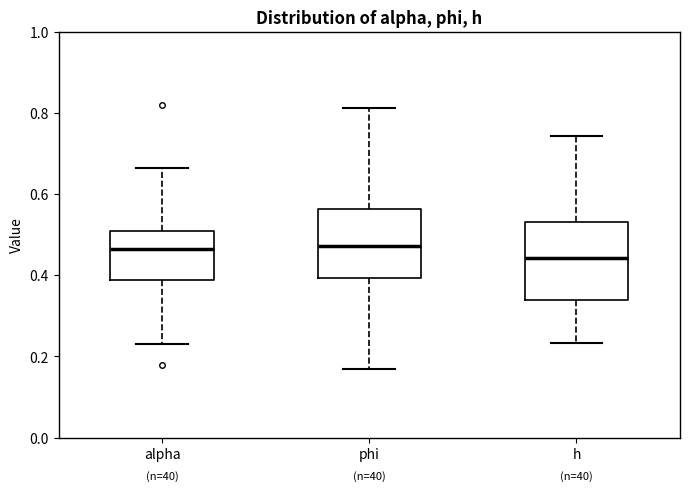

Which box is the tallest, from its lower edge to its upper edge?

h